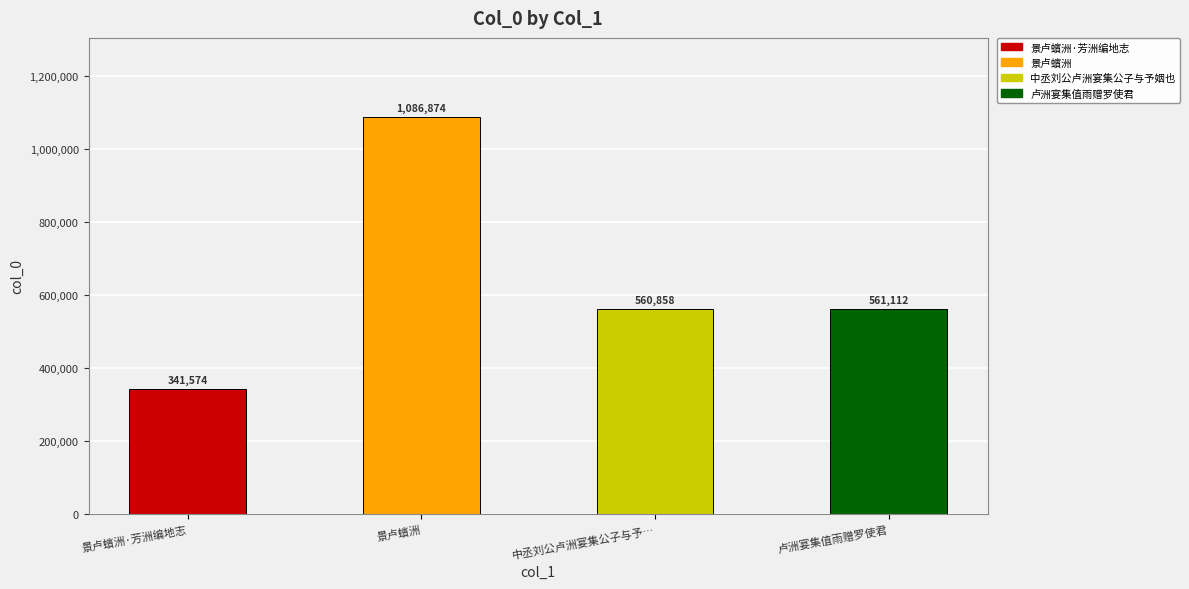

What is the difference between the second highest and second lowest values?

254